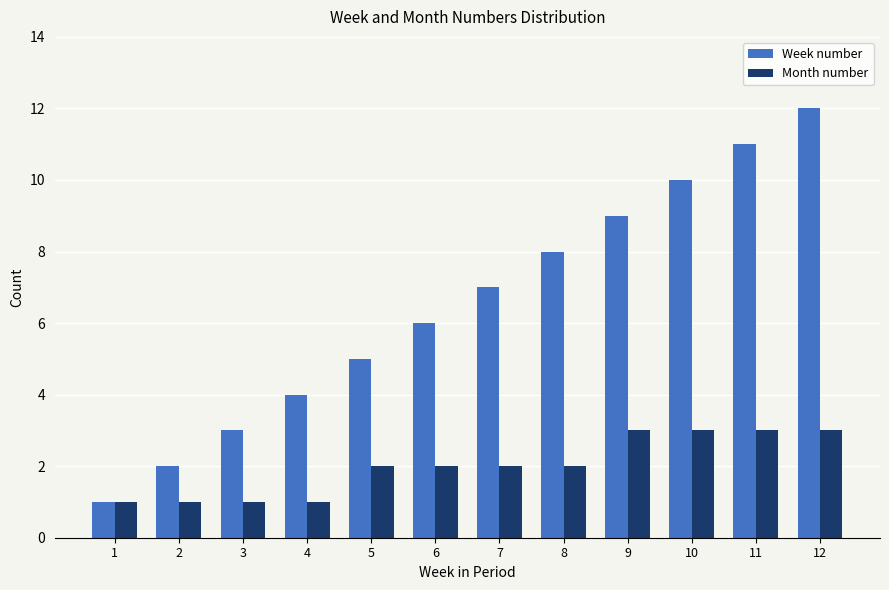

What is the difference between the maximum and minimum values in the Month number series?

2